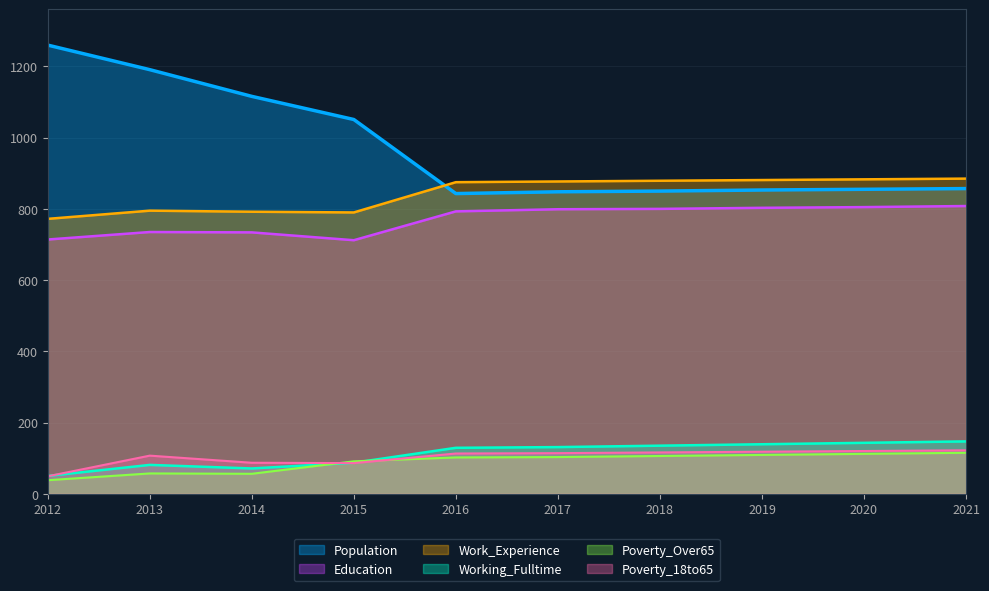

Count the number of categories in the chart.

10